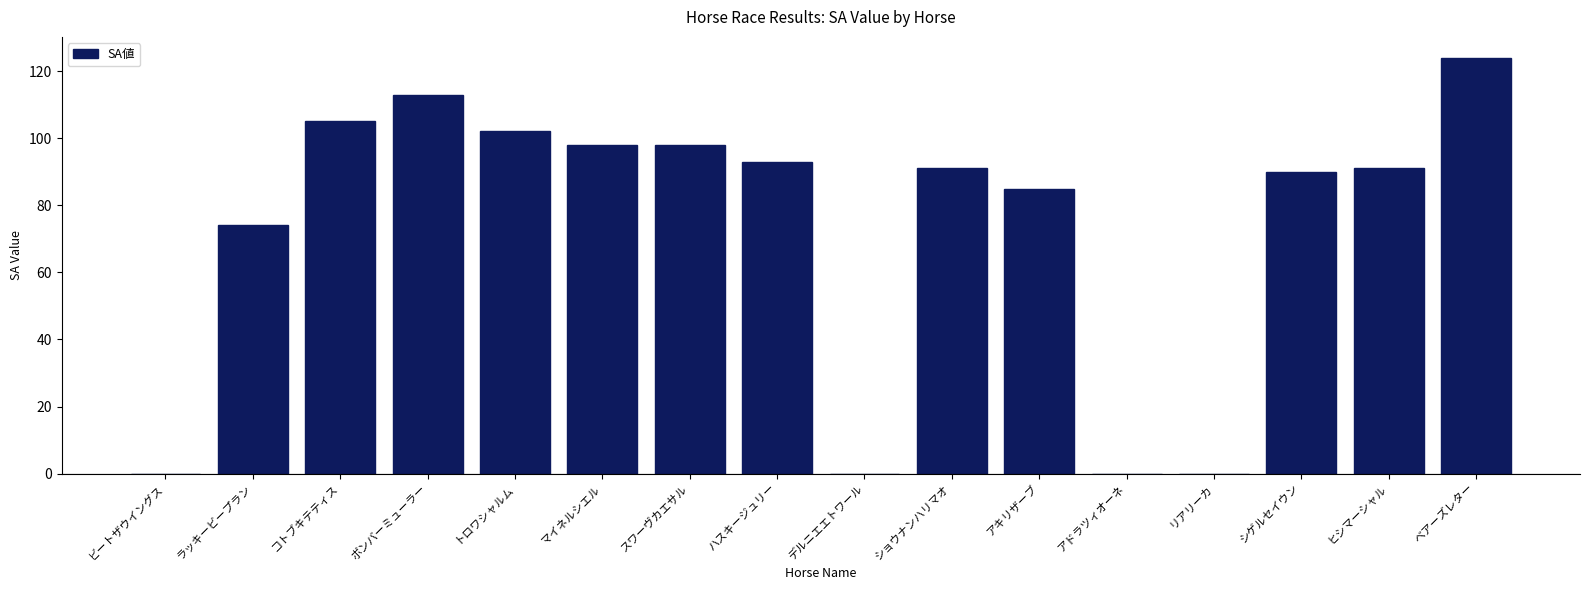

True or false: the data shows 98 at スワーヴカエサル.

True